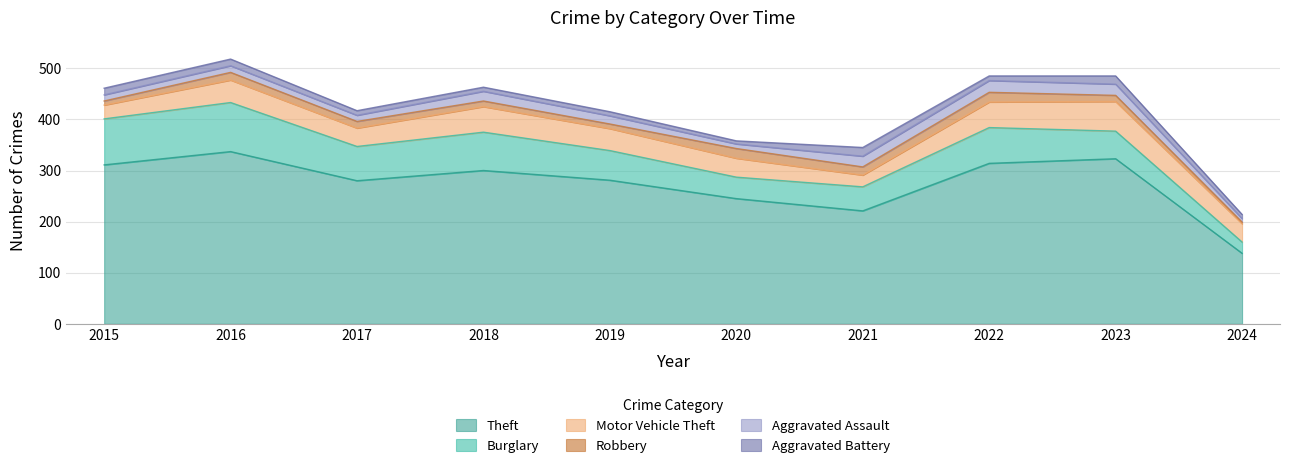

Which category has the highest value in the Aggravated Battery series?

2021